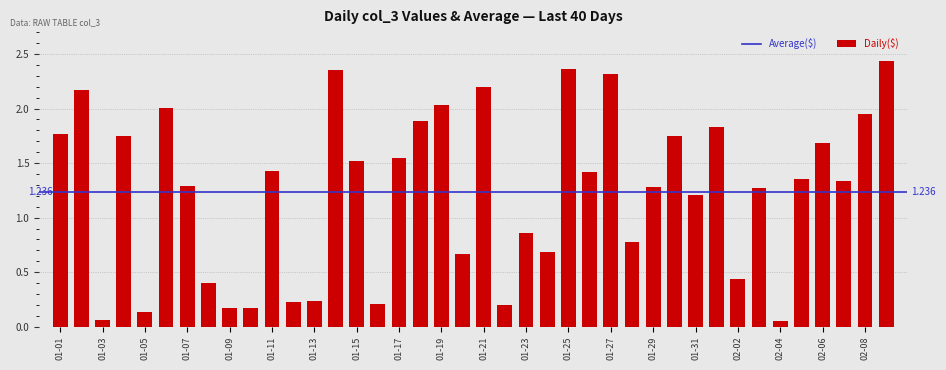

How many bars are there in total?

40